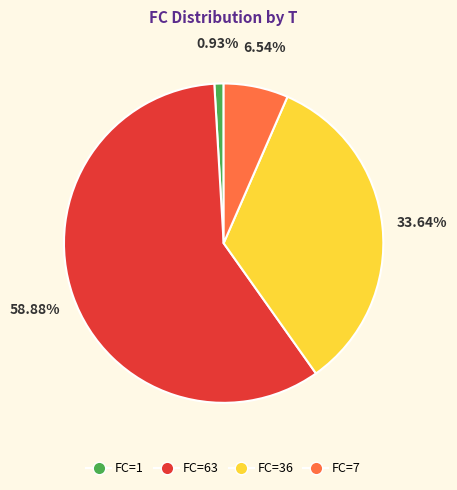

Is there a majority slice in this chart?

Yes